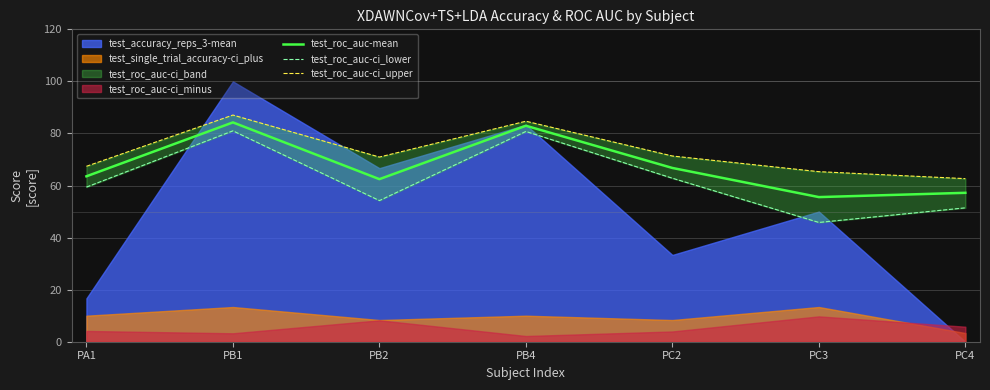

What is the difference between the test_roc_auc-ci_upper values at PB2 and PC2?

0.4